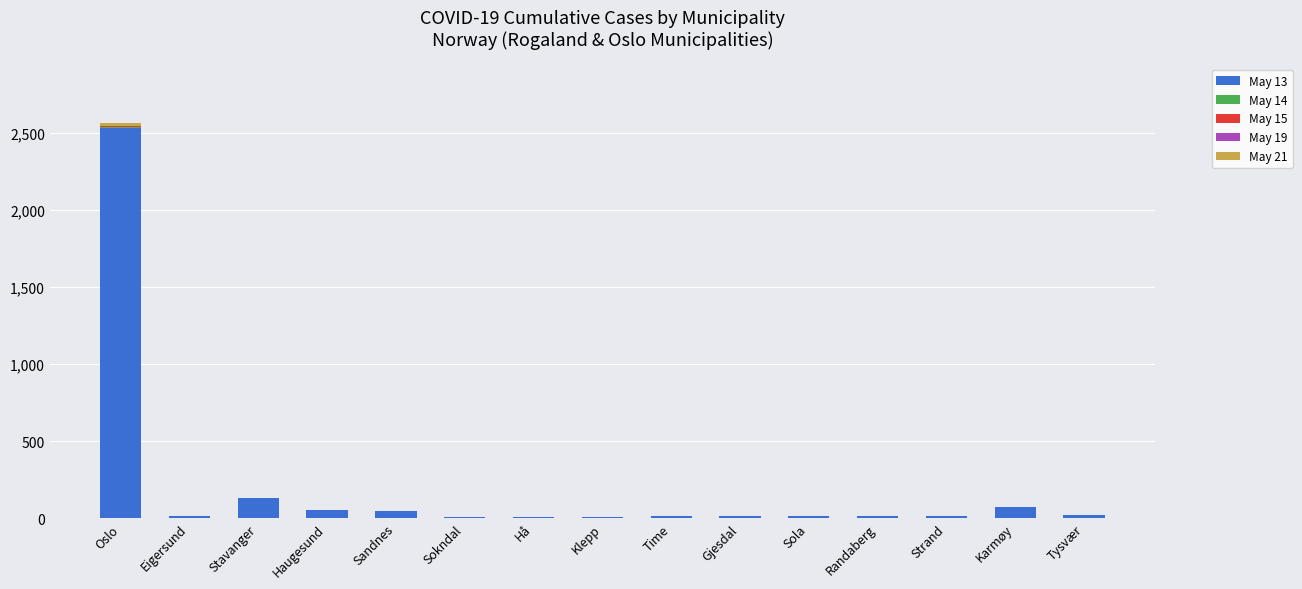

How many data points does each series have?

15